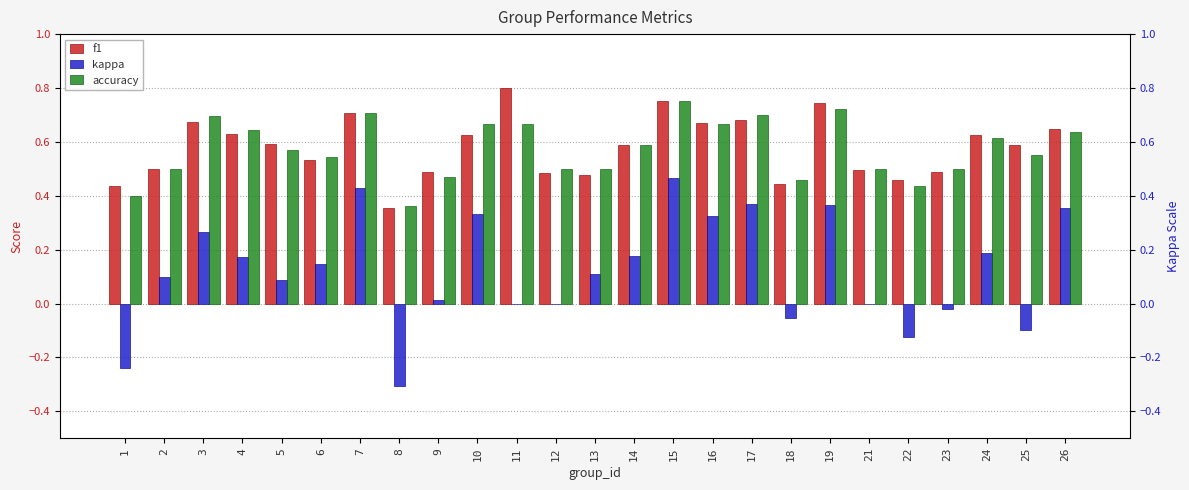

The value of kappa at 17 is 0.6. True or false?

False